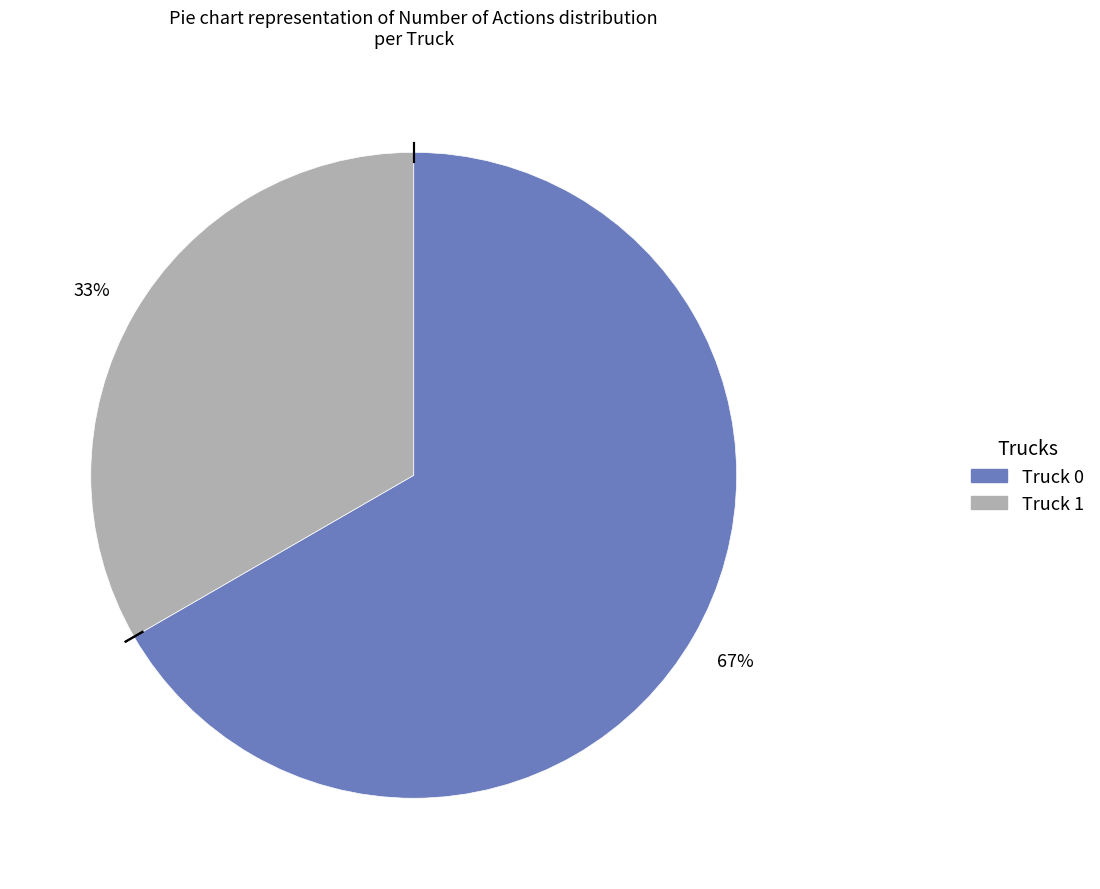

What percentage is the Truck 0 slice, to the nearest percent?

67%